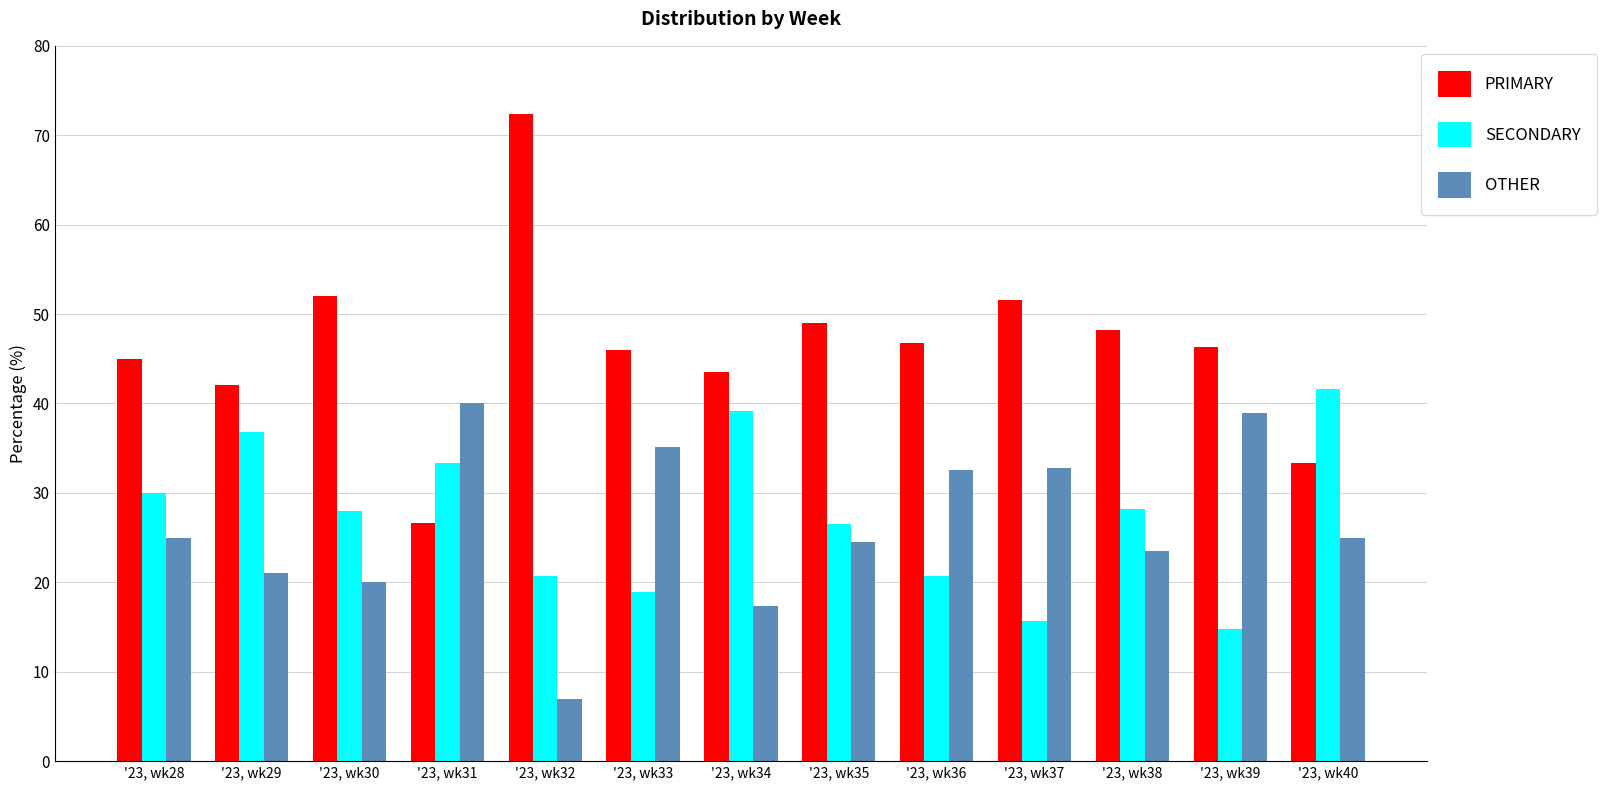

What is the value of the SECONDARY bar at the 3rd from the left?

28.0